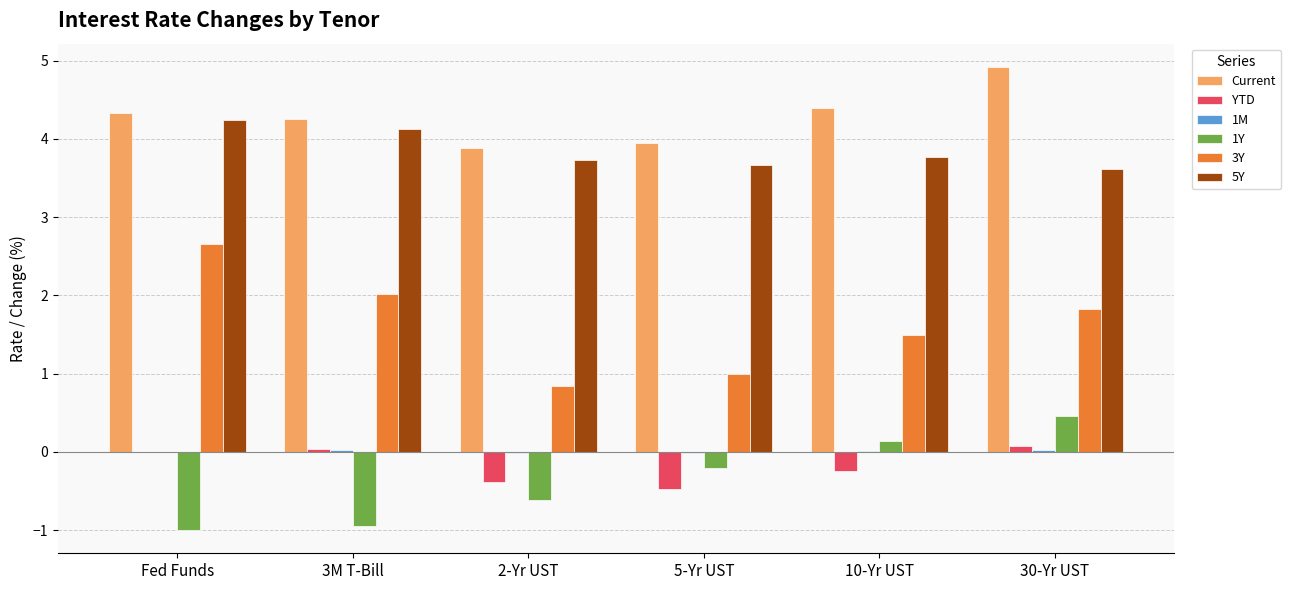

What is the highest value of the 1Y series?

0.5